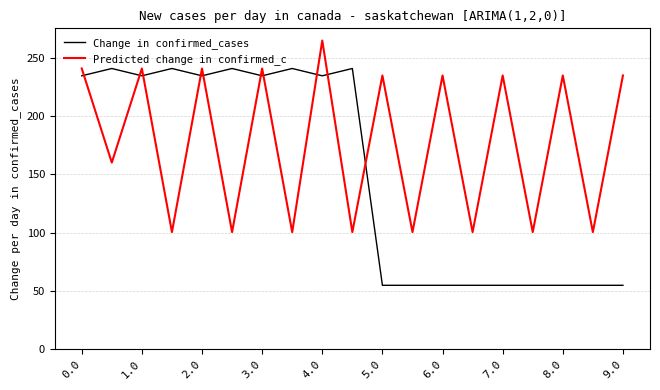

Which series ends up on top after the final intersection of Change in confirmed_cases and Predicted change in confirmed_c?

Predicted change in confirmed_c